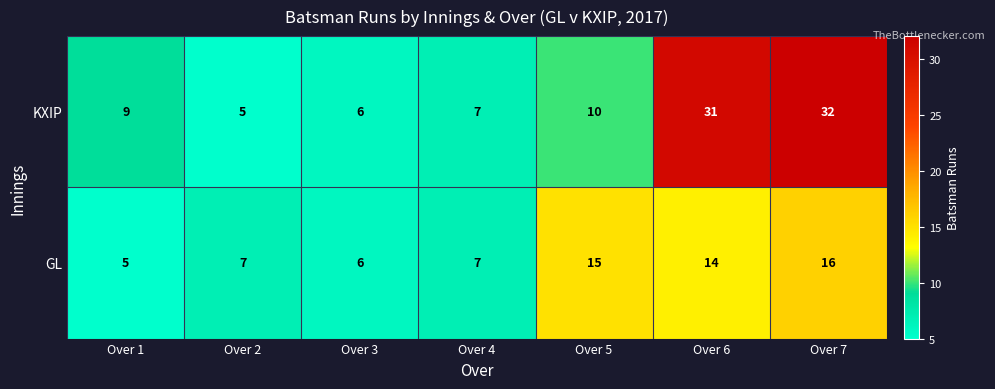

What is the spread (max minus min) of values at Over 7?

16